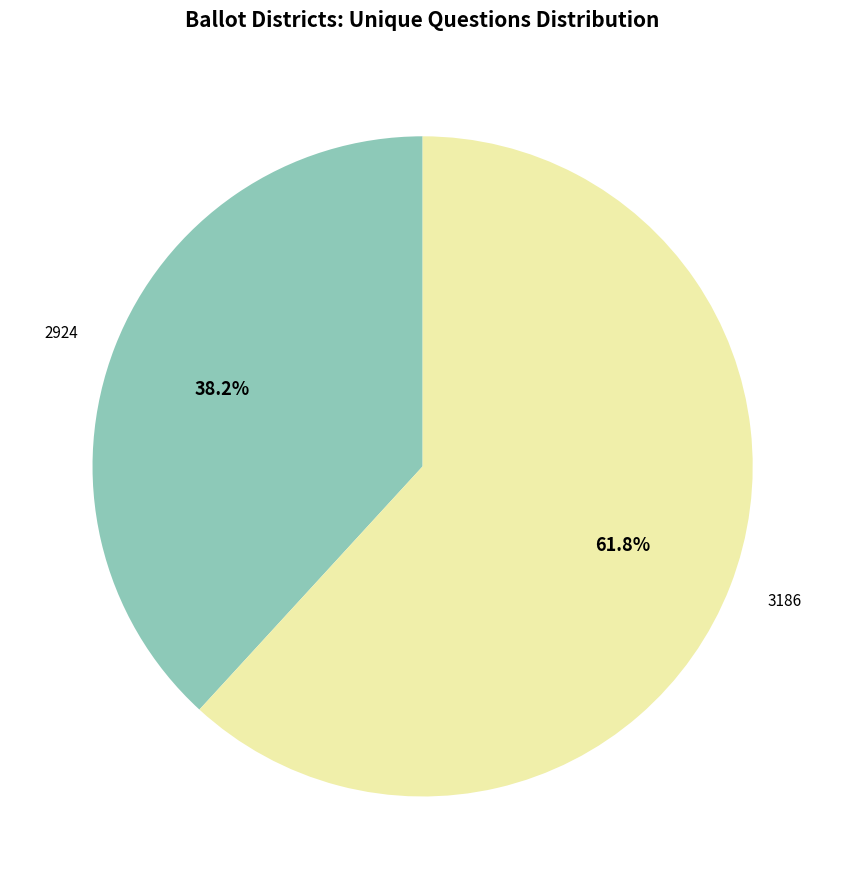

Which has a higher value, 2924 or 3186?

3186